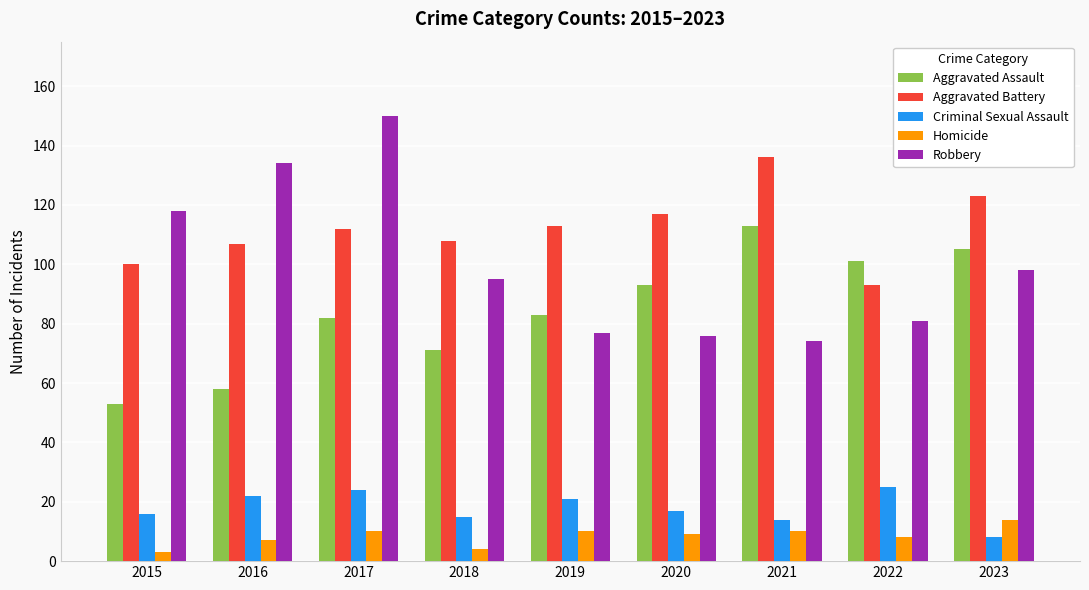

Rank the series by their maximum value, from lowest to highest.

Homicide, Criminal Sexual Assault, Aggravated Assault, Aggravated Battery, Robbery